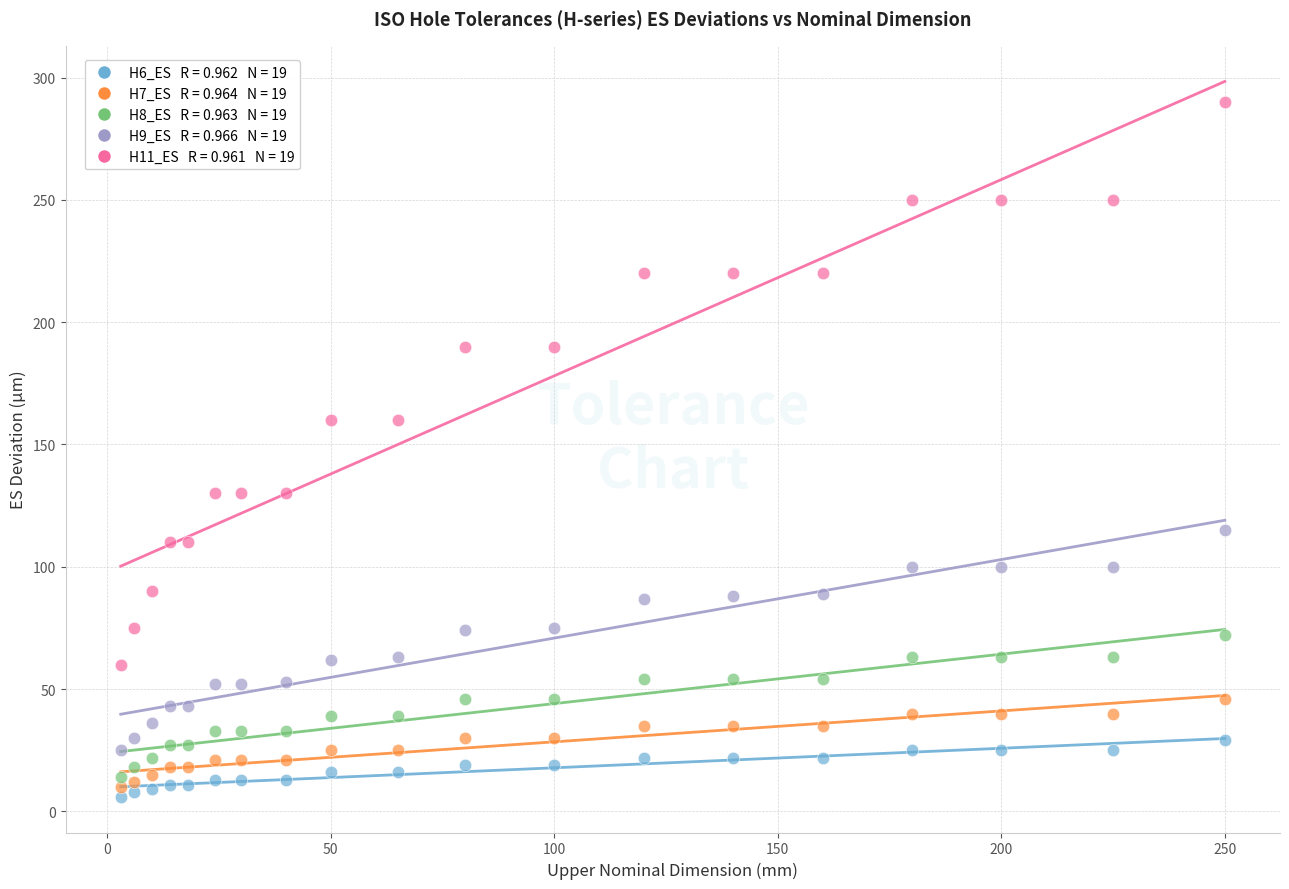

Across all data points, what is the range of X values (max minus min)?

247